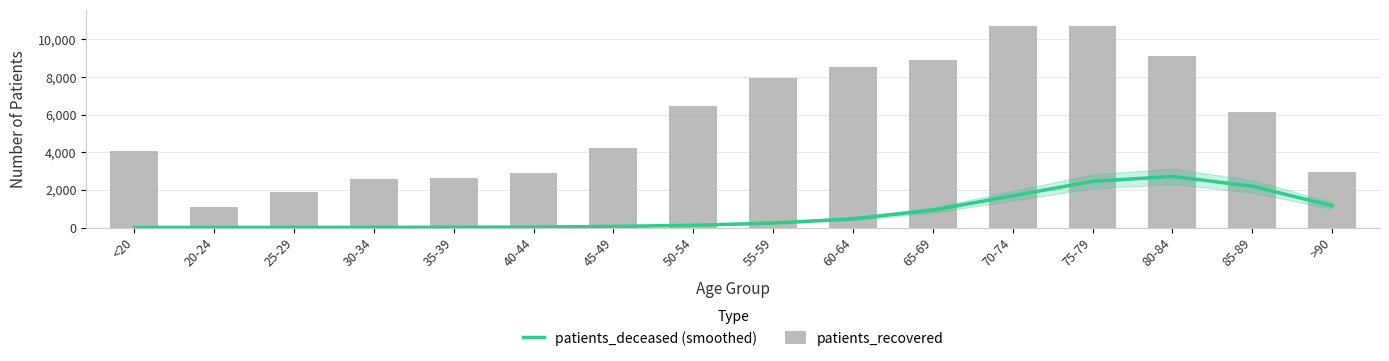

Which has a higher value, 25-29 or 40-44?

40-44